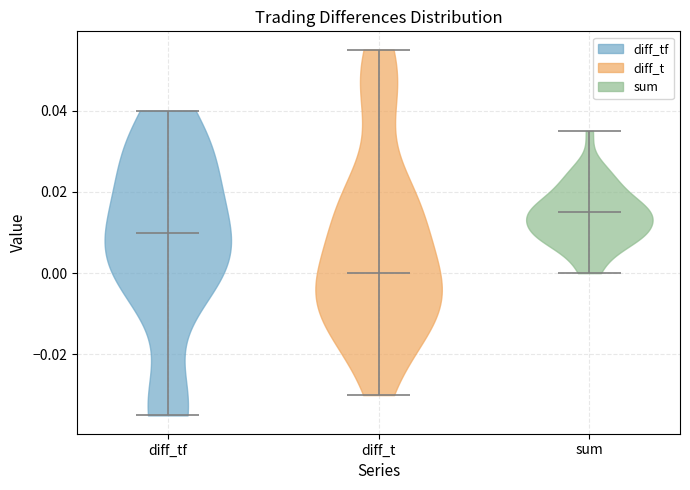

Which violin has the lowest median line?

diff_t